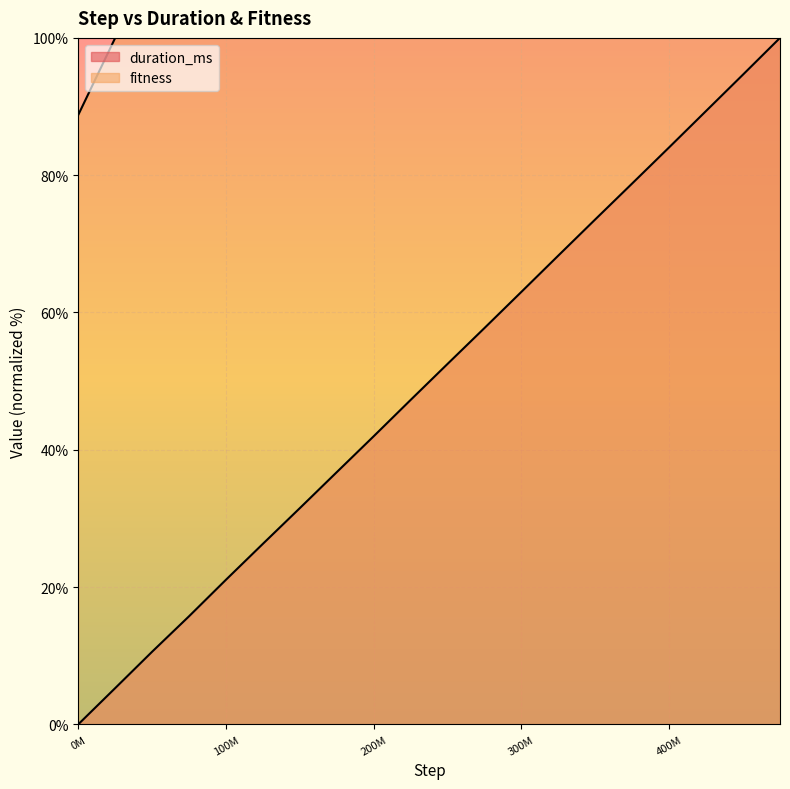

Reading left to right, list all the values displayed in this chart.

duration_ms: 0.0	5.3	10.6	15.7	21.1	26.3	31.5	36.7	42.0	47.3	52.5	57.7	63.0	68.3	73.6	78.8	84.1	89.4	94.7	100.0
fitness: 88.8	100.0	100.0	100.0	100.0	100.0	100.0	100.0	100.0	100.0	100.0	100.0	100.0	100.0	100.0	100.0	100.0	100.0	100.0	100.0